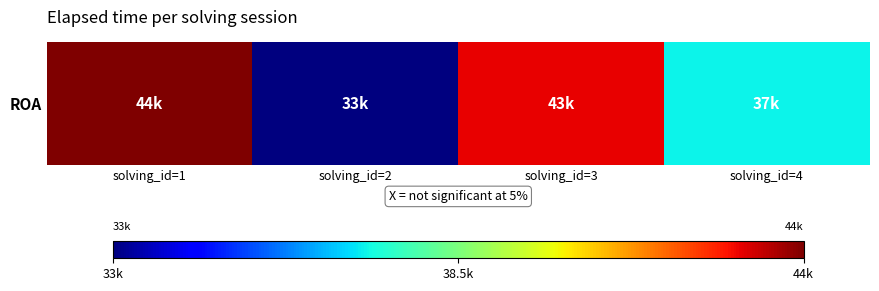

What is the maximum value shown in the chart?

44000